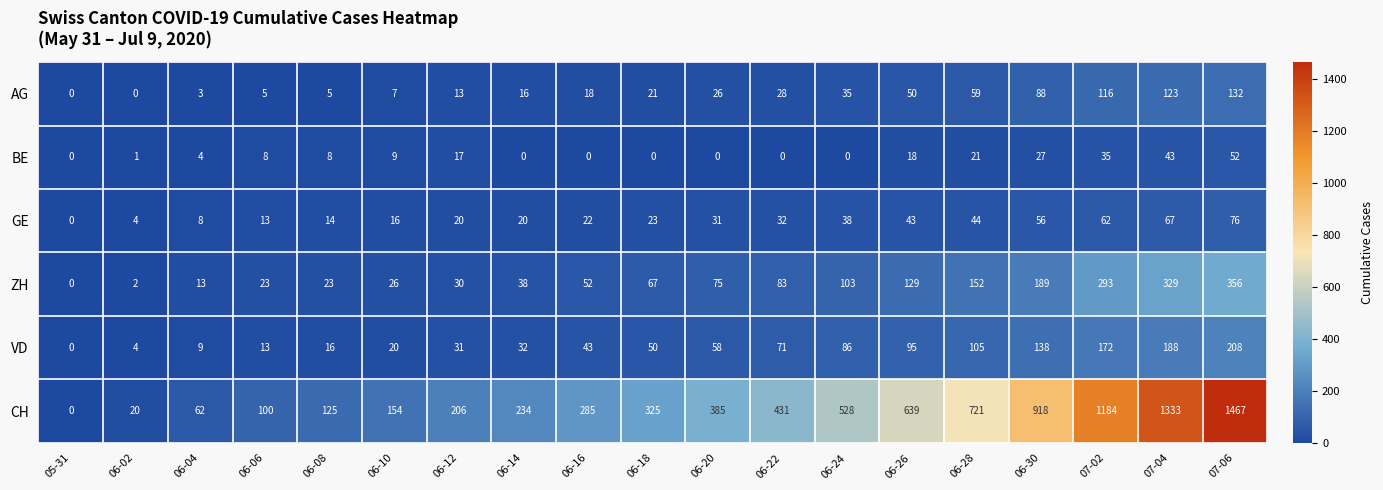

Rank the series at 06-18 from lowest to highest value.

BE, AG, GE, VD, ZH, CH